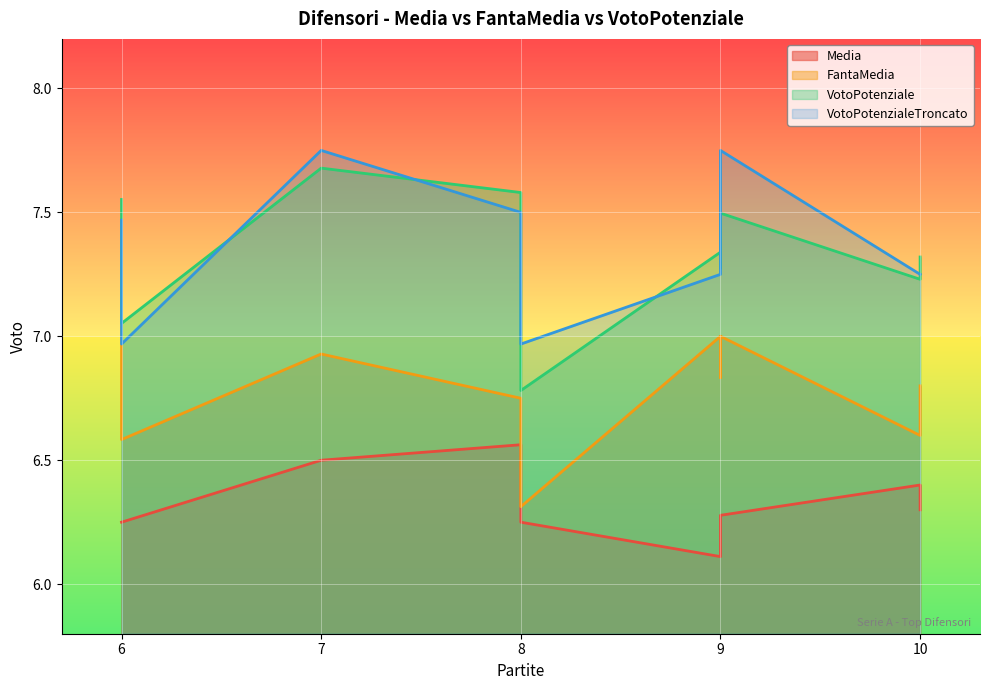

At how many categories does at least one series exceed 6?

10